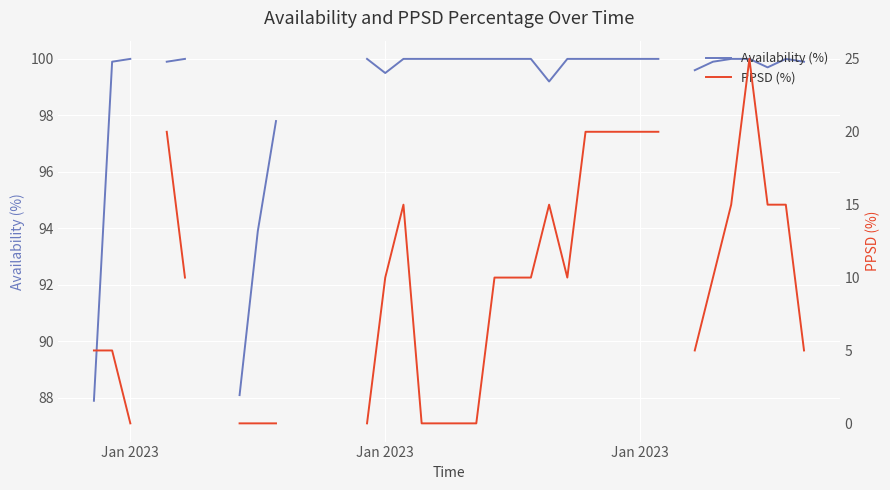

Which series has the widest spread of values?

PPSD (%)